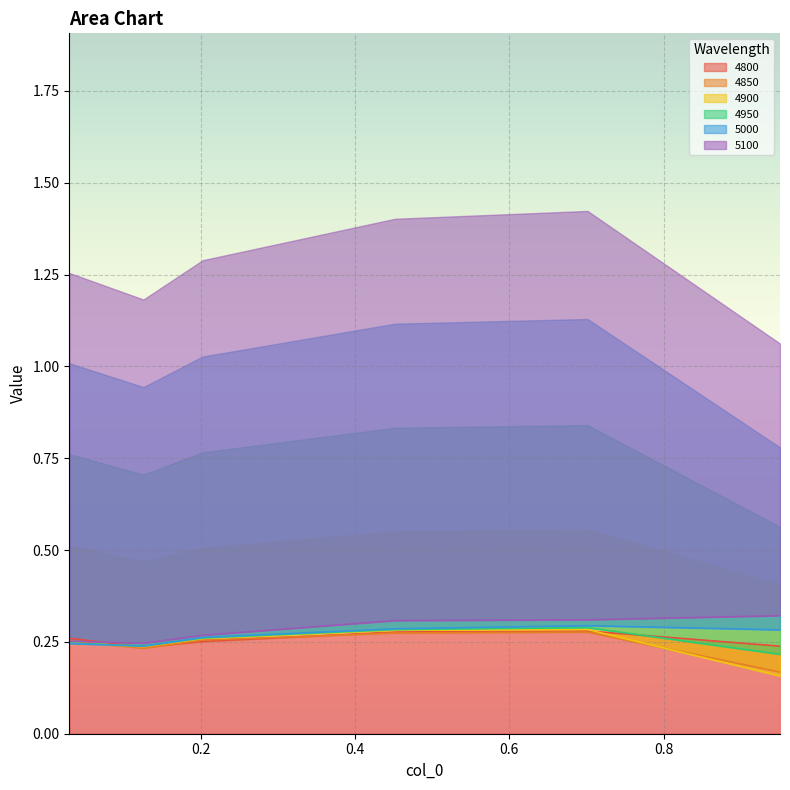

Is the value of 5100 at 0.9506849315068493 greater than the value of 4900 at 0.7013698630136986?

Yes